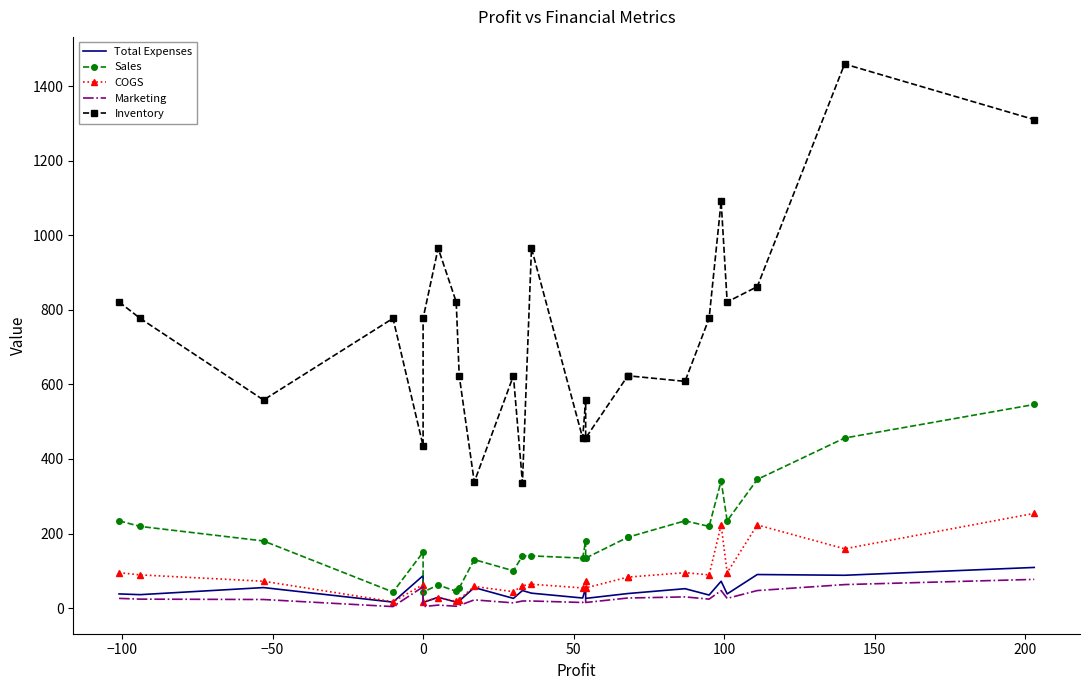

What is the average value of the Total Expenses series?

46